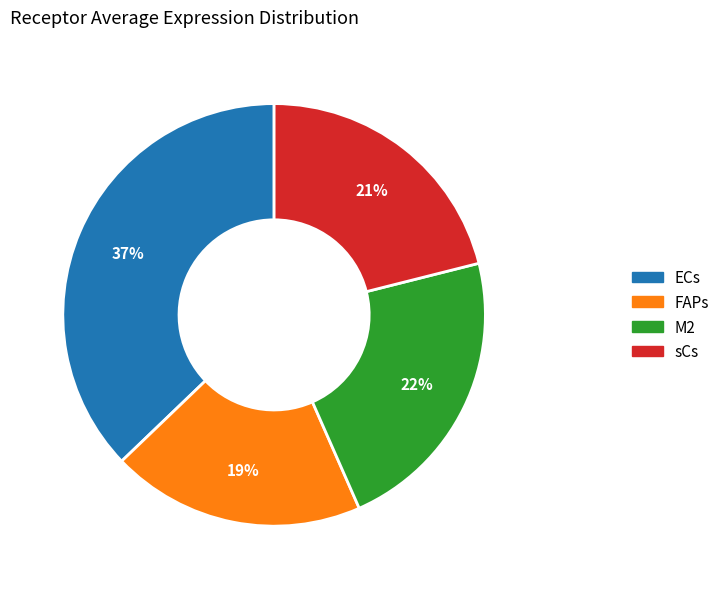

What is the smallest slice in the pie chart?

FAPs